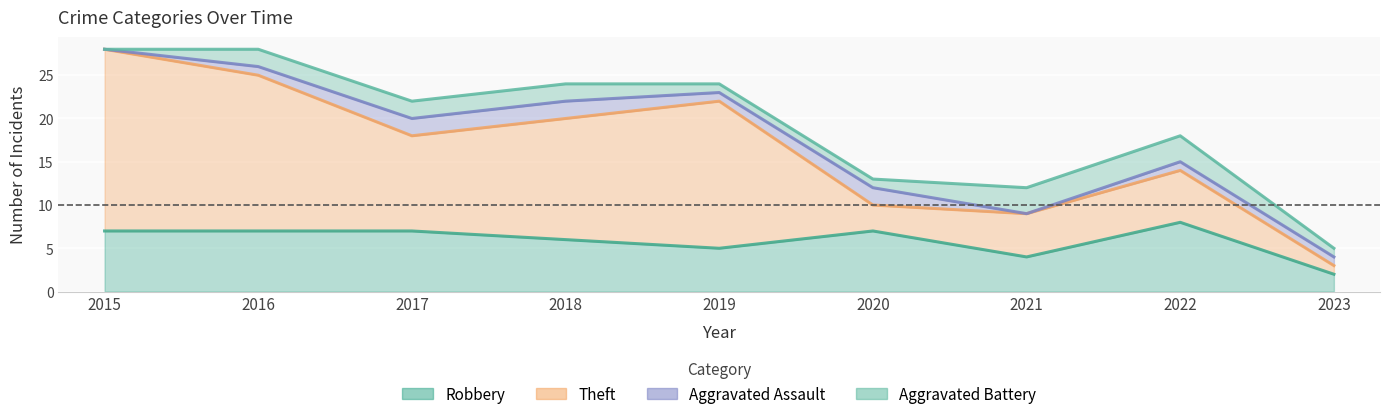

What is the approximate value of Aggravated Assault at 2020?

2